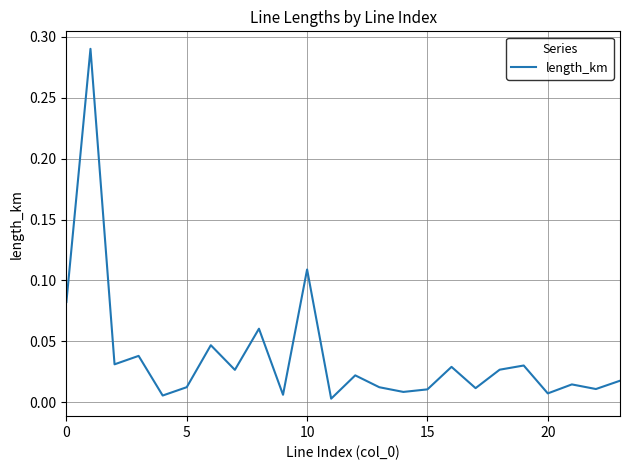

How many lines are shown in the chart?

1